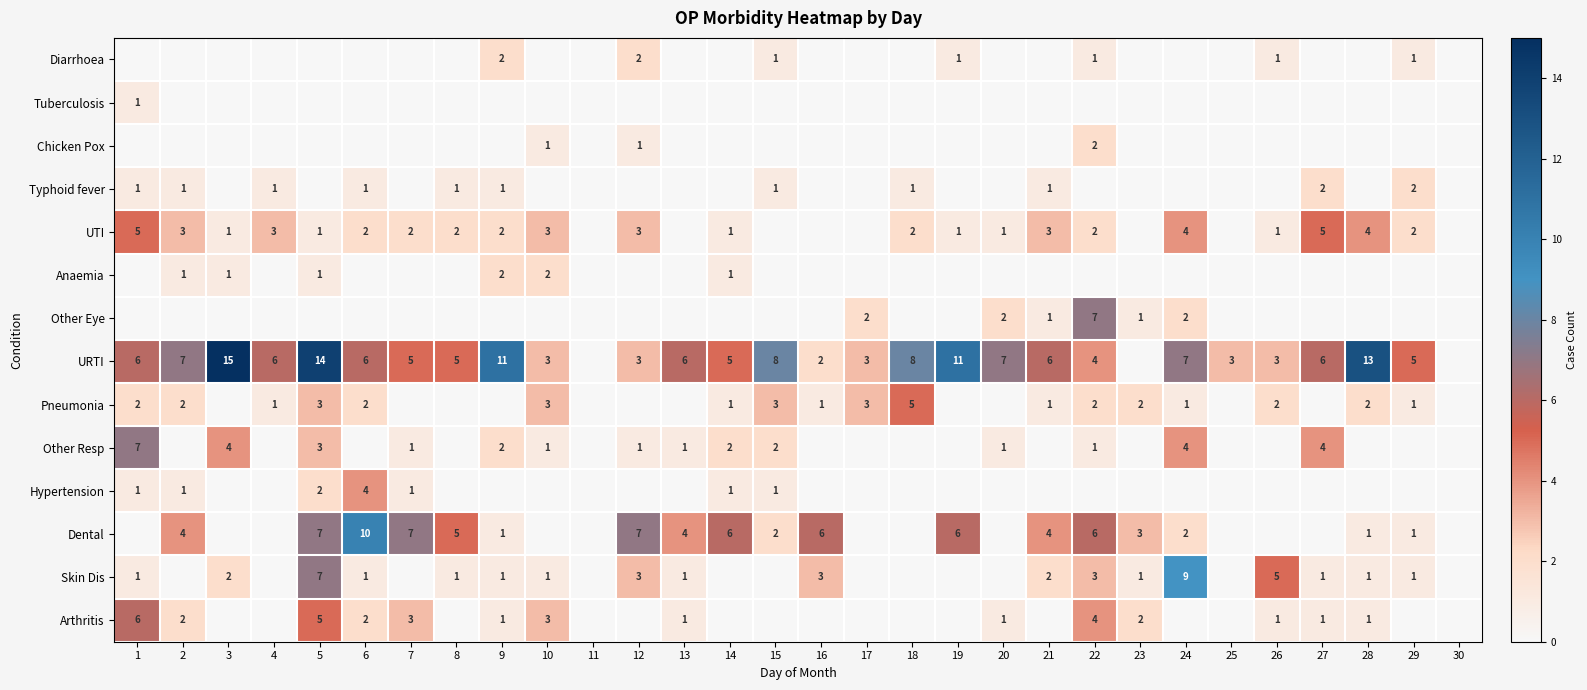

The URTI series shows 3 at 8. True or false?

False